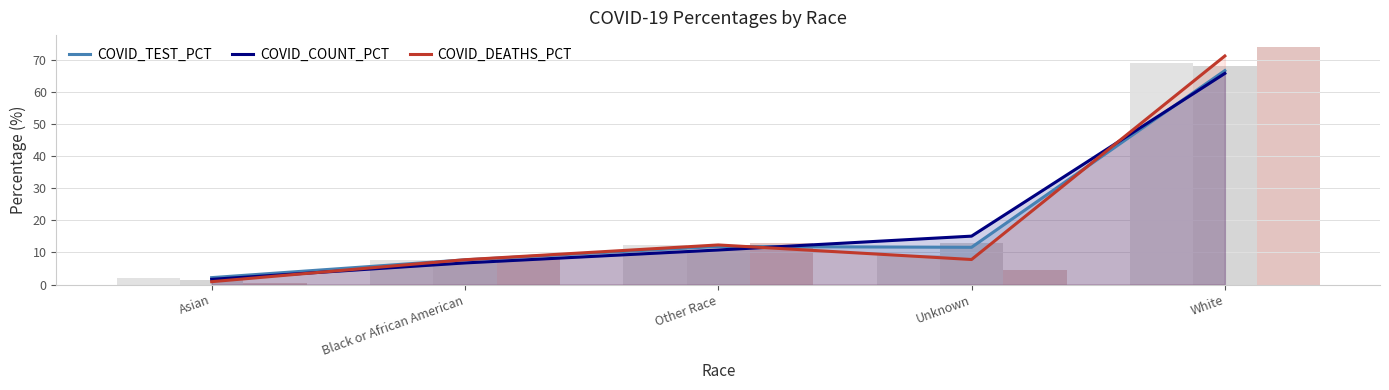

What is the spread (max minus min) of values at Unknown?

7.3